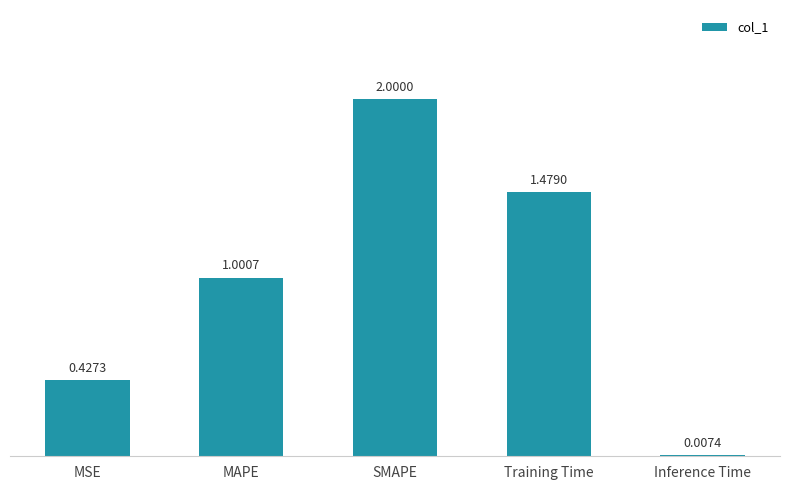

What is the change in value from MAPE to SMAPE?

+1.0